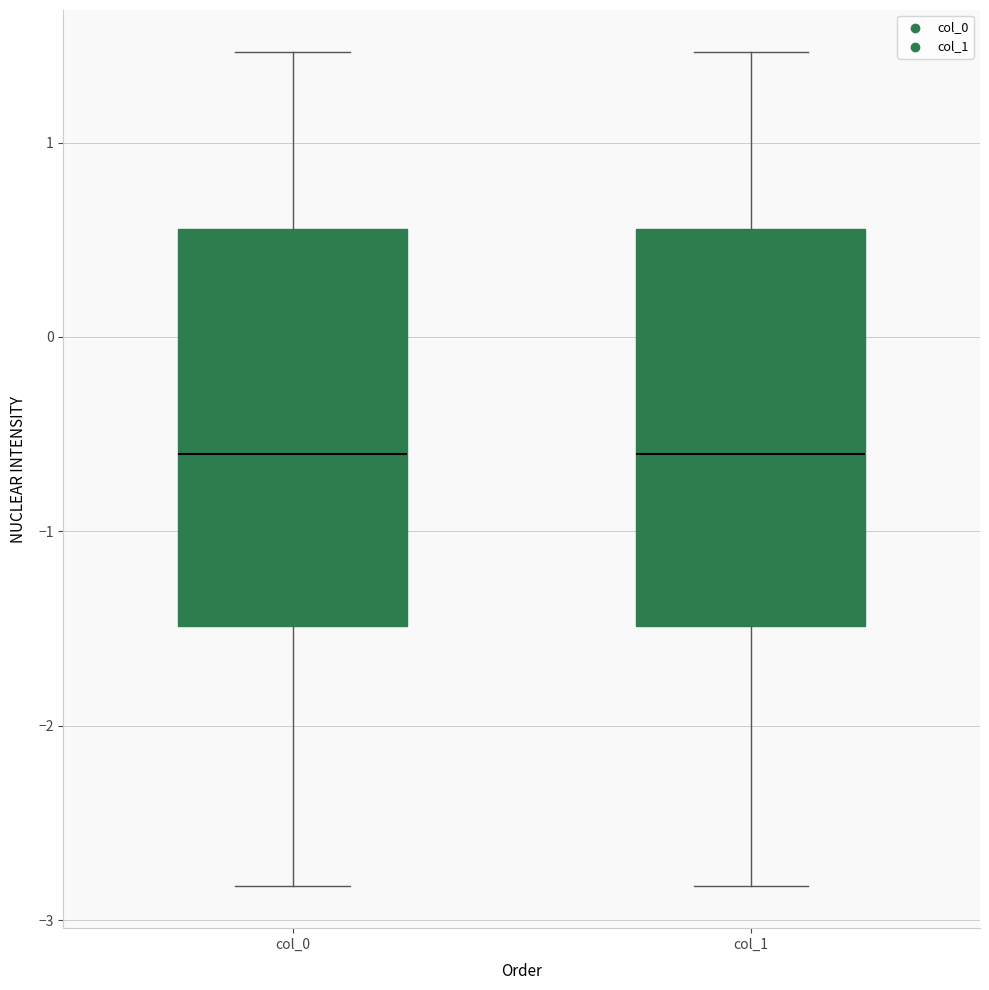

Reading left to right, read every box against the y-axis: the position of its median line, the range the box covers, and the ends of its whiskers. The values are not printed on the chart, so give them approximately, as read against the axis.

col_0: median -0.6, box -1.5 to 0.6, whiskers -2.8 to 1.5
col_1: median -0.6, box -1.5 to 0.6, whiskers -2.8 to 1.5